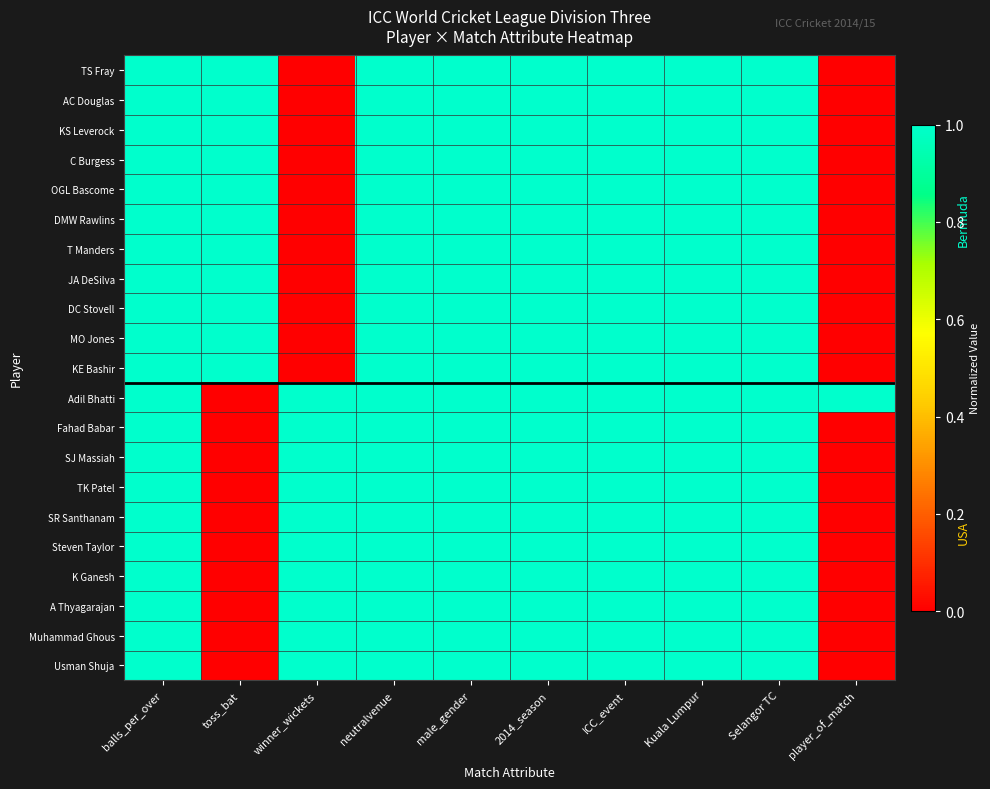

What is the total value across all series at 2014_season?

21